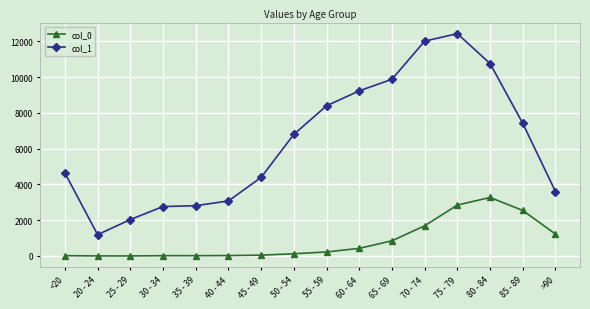

What position from the right is 45 - 49?

10